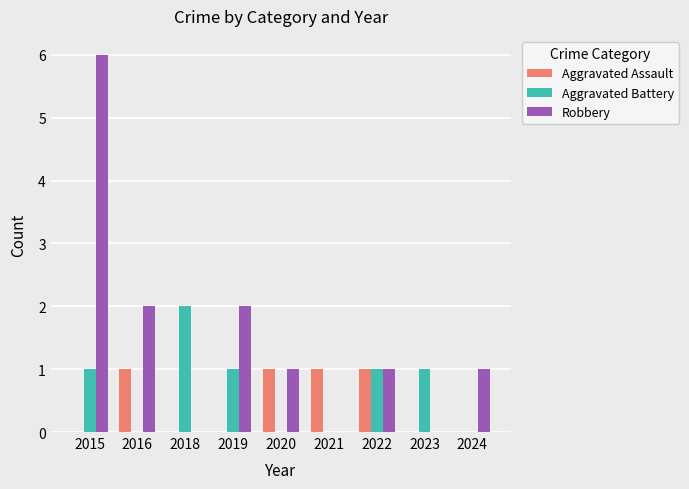

What is the highest value of the Robbery series?

6